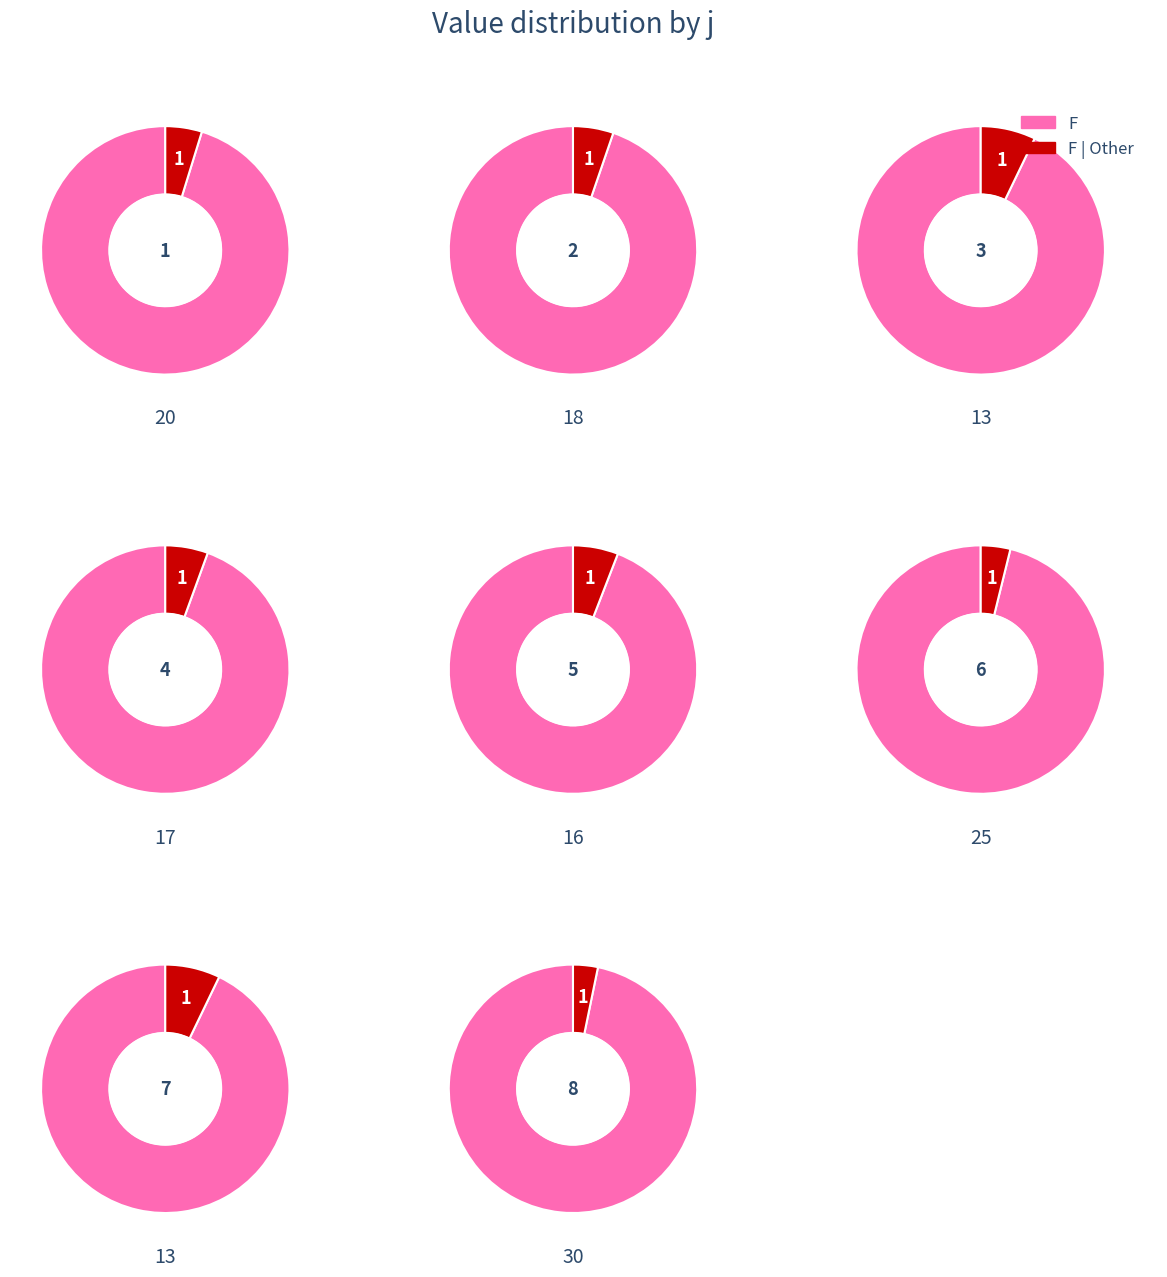

Is the sum of 4 and 6 greater than half?

No